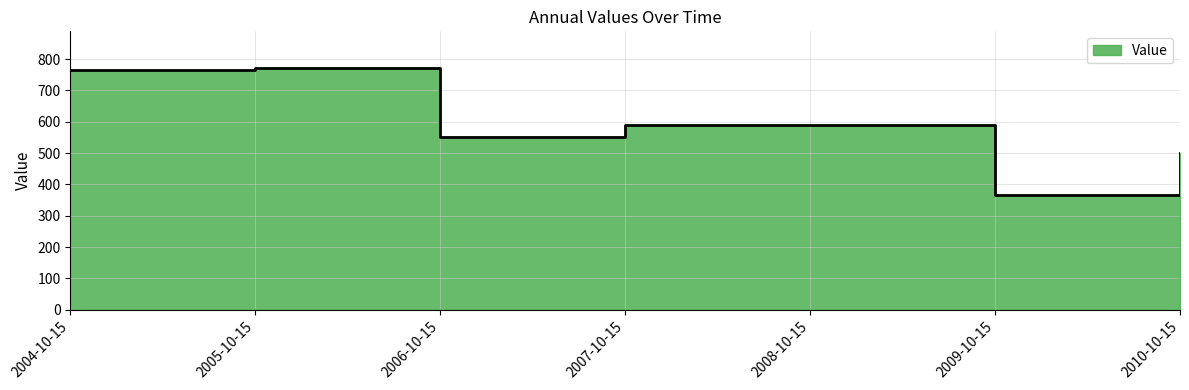

Where does the data first go above 588?

2004-10-15